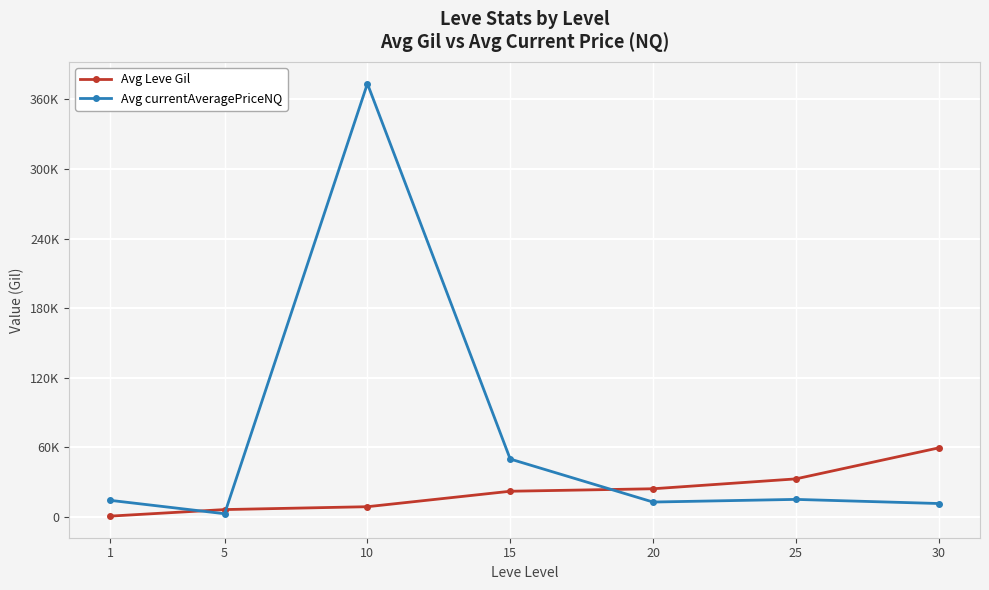

Is it true that Avg currentAveragePriceNQ equals 2620.3 at 5?

True